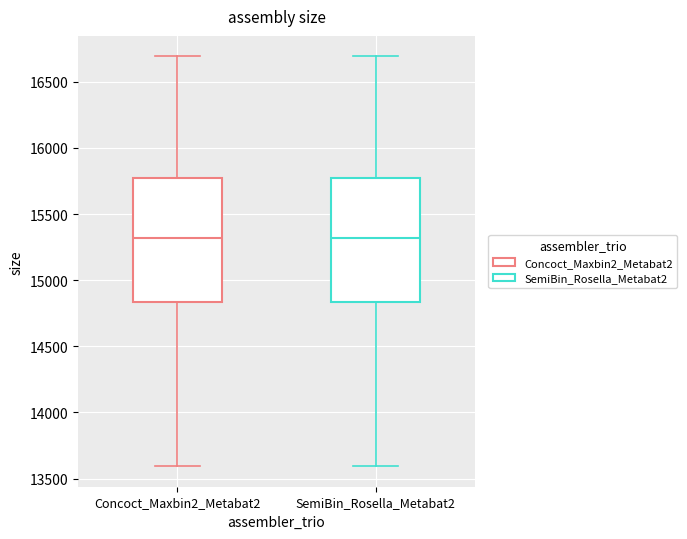

Reading left to right, read every box against the y-axis: the position of its median line, the range the box covers, and the ends of its whiskers. The values are not printed on the chart, so give them approximately, as read against the axis.

Concoct_Maxbin2_Metabat2: median 15300, box 14850 to 15750, whiskers 13600 to 16700
SemiBin_Rosella_Metabat2: median 15300, box 14850 to 15750, whiskers 13600 to 16700